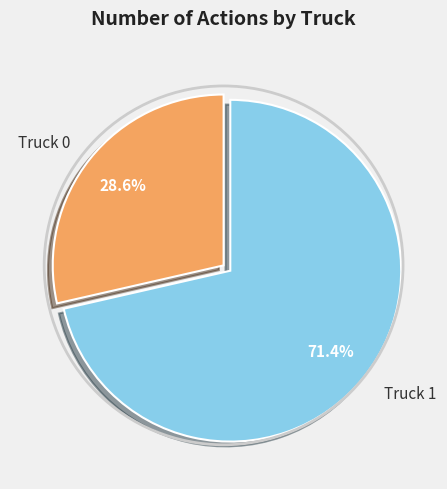

Is it true that Truck 0 is 35% of the pie?

False